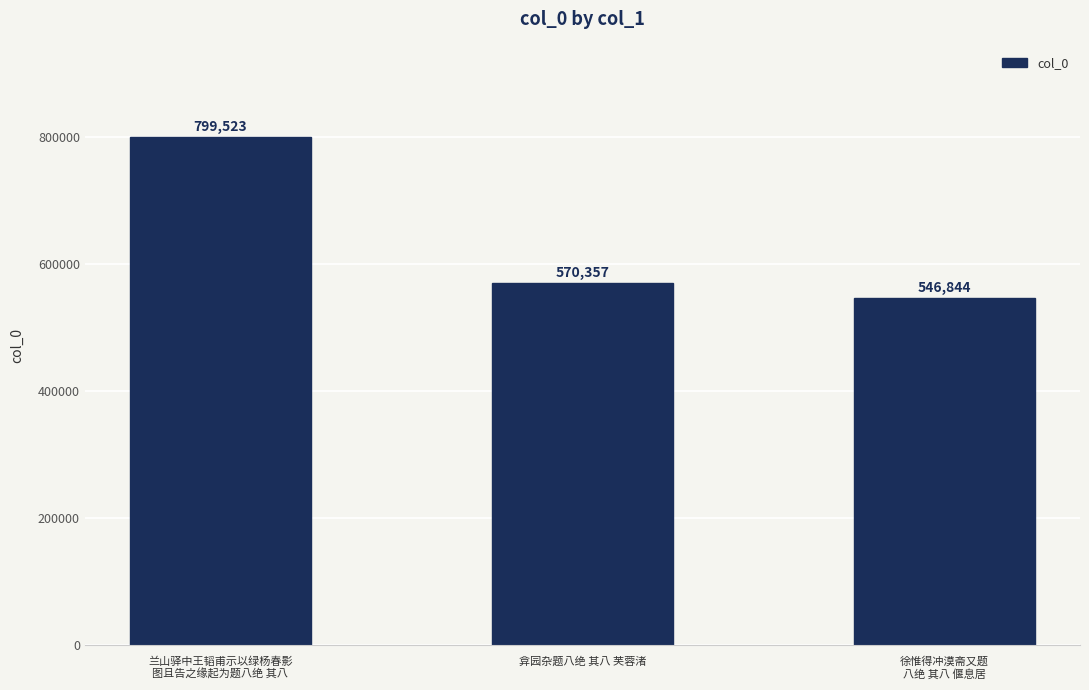

What is the value of the 1st bar from the left?

799523